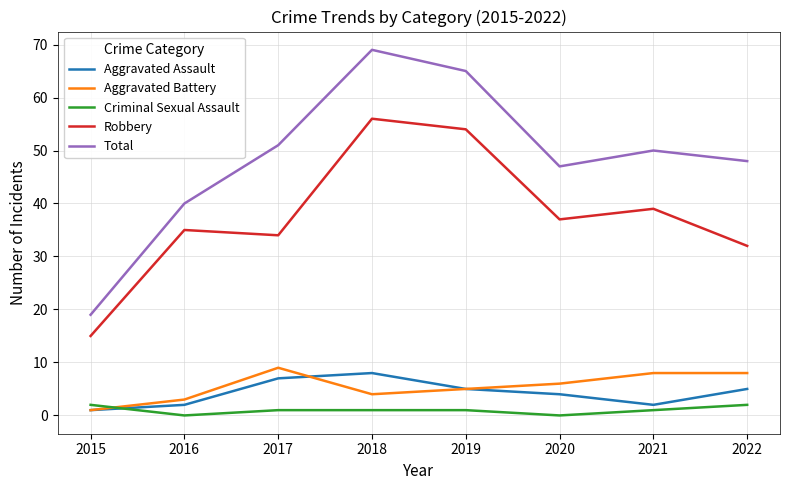

Where is the first local minimum for Criminal Sexual Assault?

2016